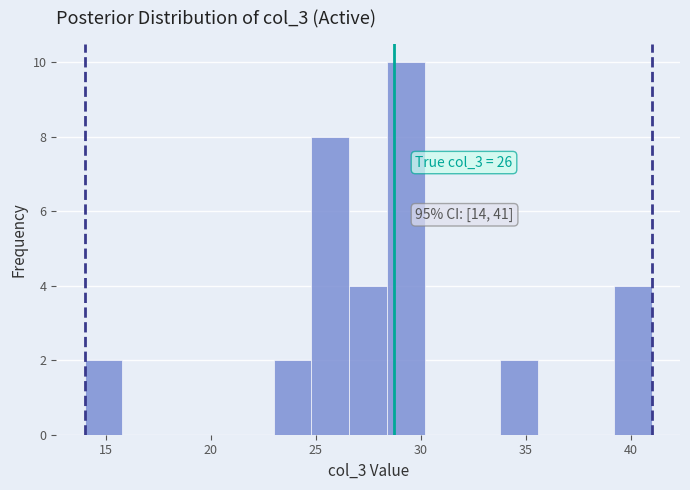

Read against the x-axis, roughly where is the centre of the tallest bar?

29.5